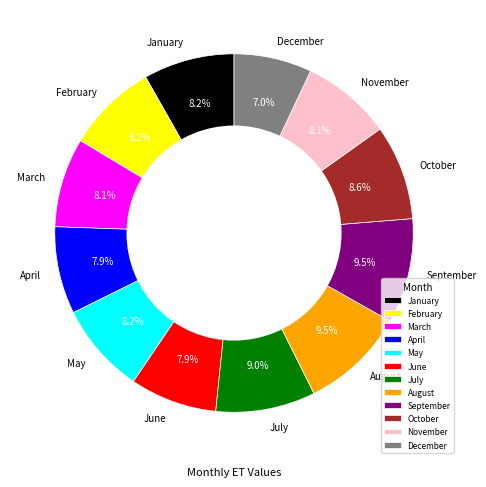

To the nearest percent, what is the difference between the October and August slice percentages?

1%